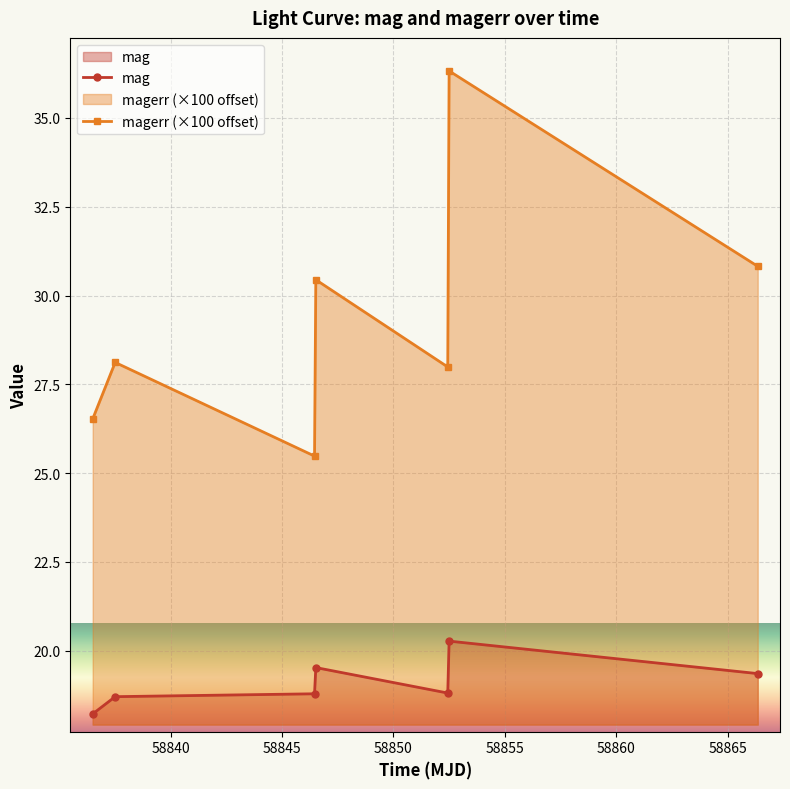

Which series has the largest range (max minus min)?

magerr (×100 offset)